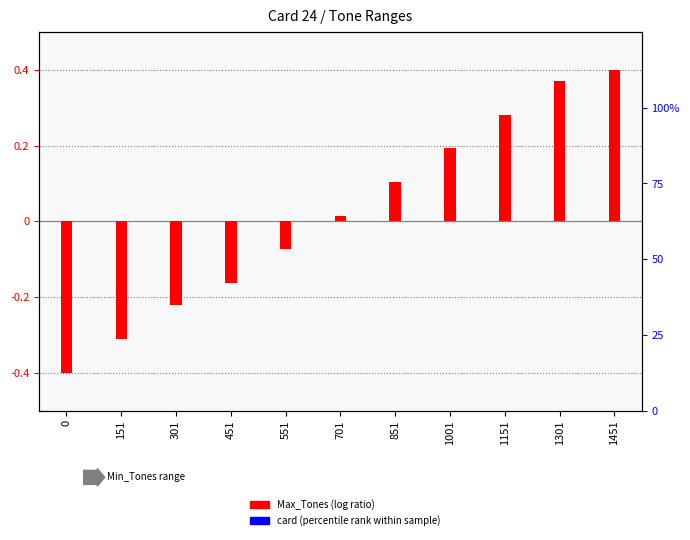

Which series changed the most between 0 and 151?

Max_Tones (normalized)